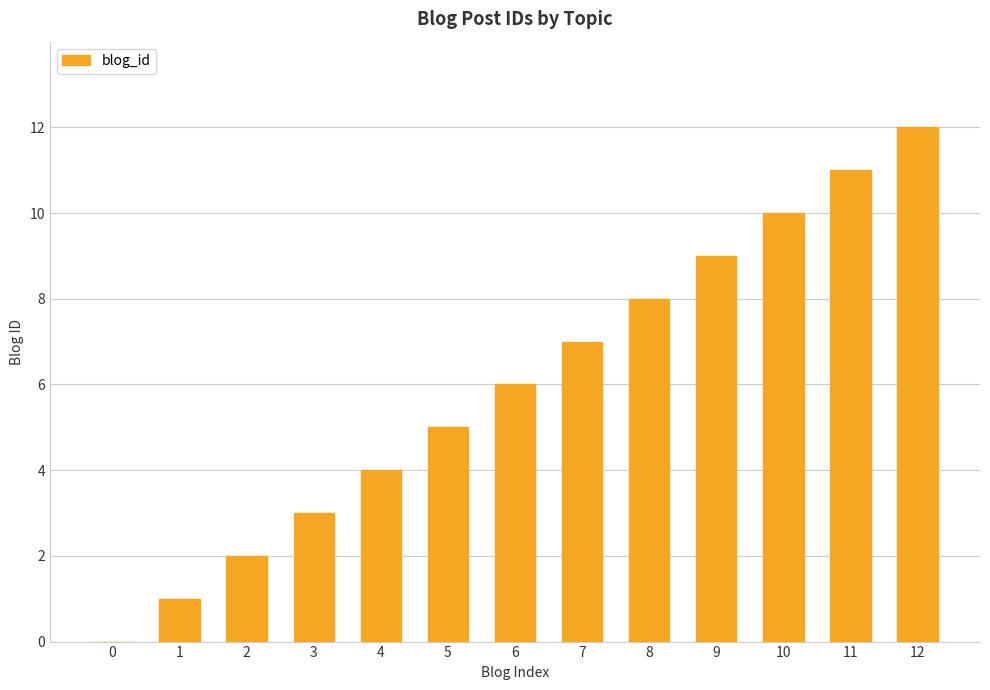

What is the difference between the values at 8 and 9?

1